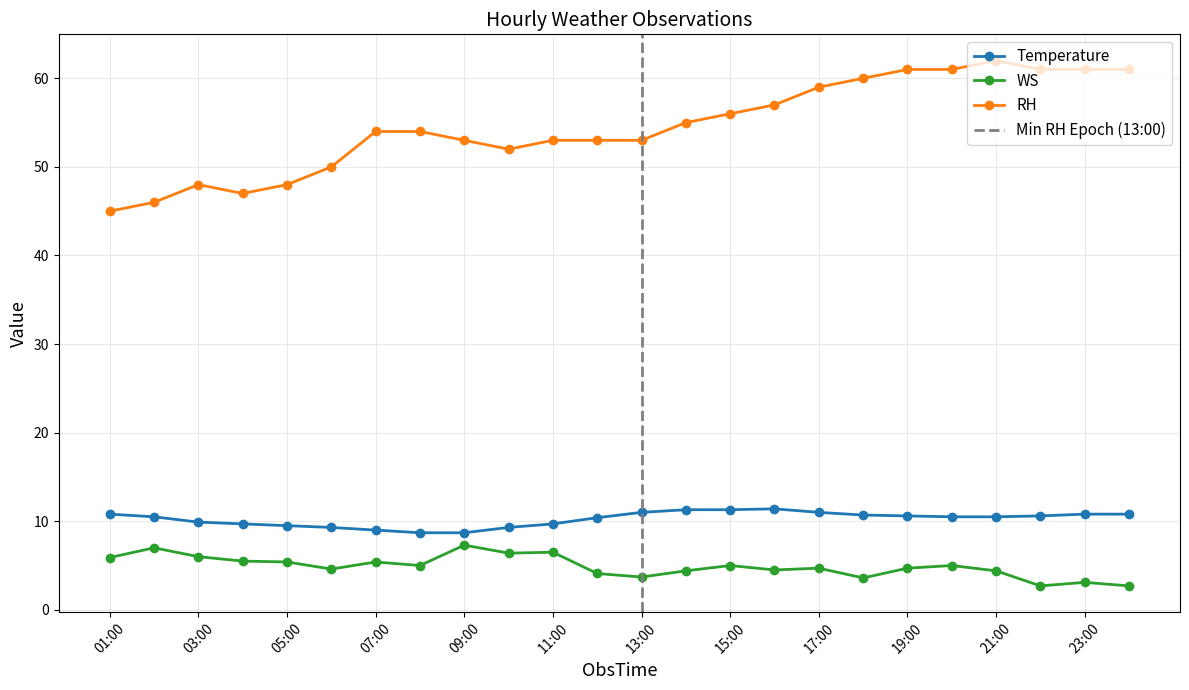

What is the total value across all series at 16:00?

72.9